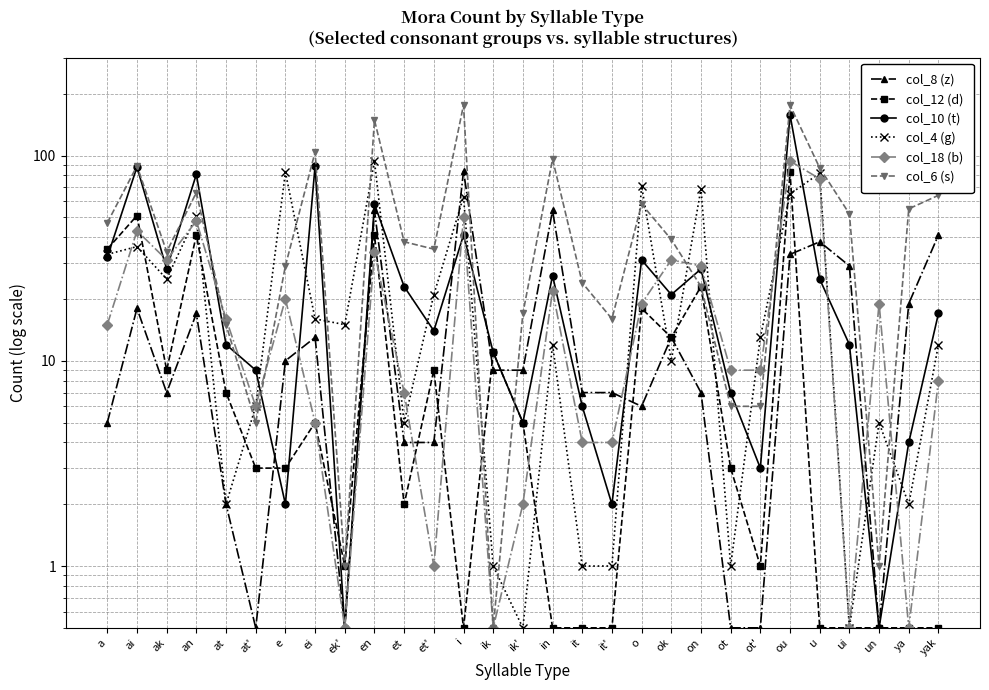

Which category has the lowest value across all series?

at'